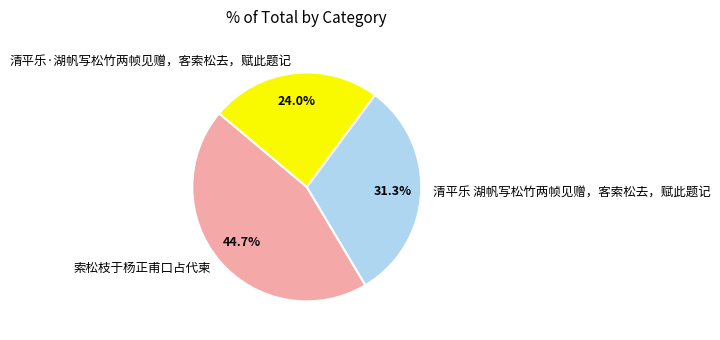

What percentage is the 清平乐 湖帆写松竹两帧见赠，客索松去，赋此题记 slice, to the nearest percent?

31%